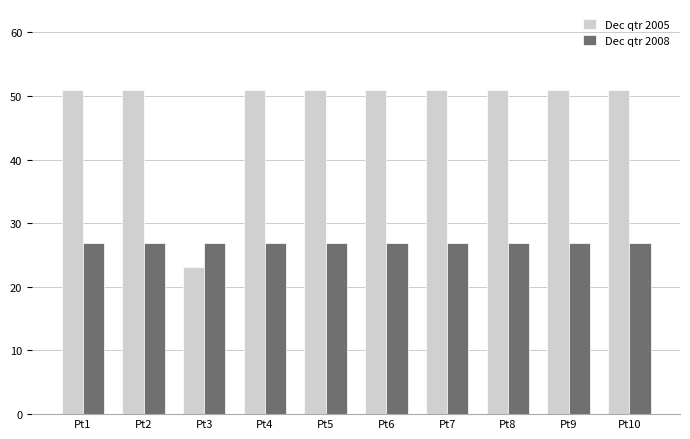

Rank the series at Pt3 from lowest to highest value.

Dec qtr 2005, Dec qtr 2008